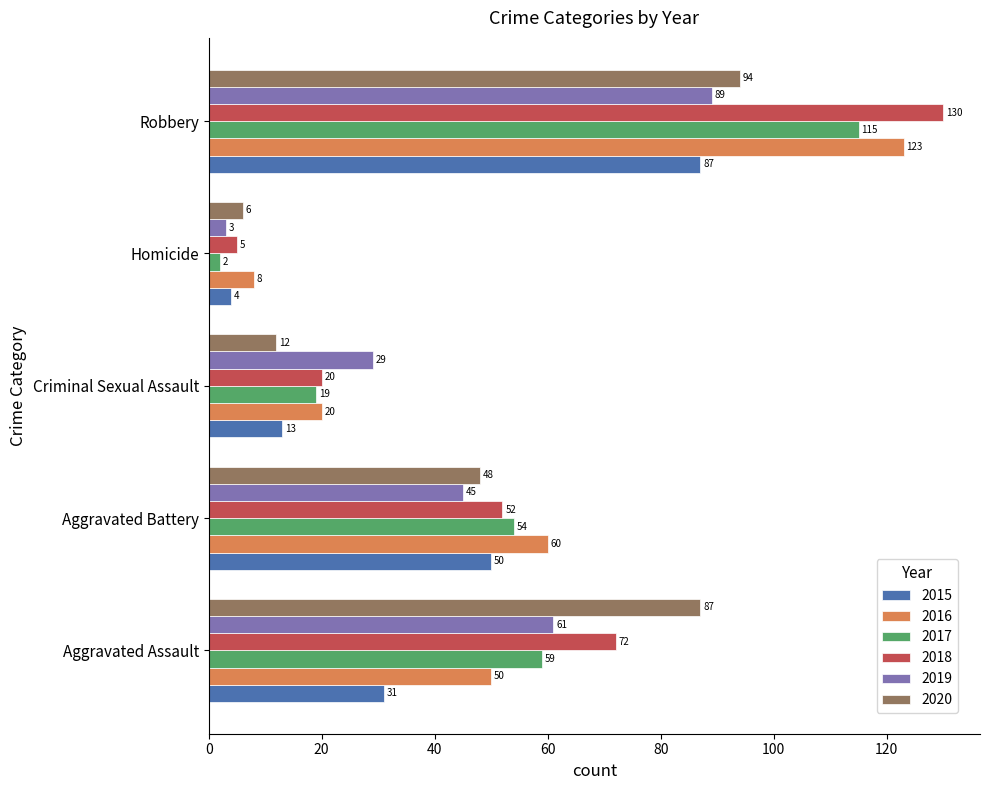

Count the number of categories in the chart.

5